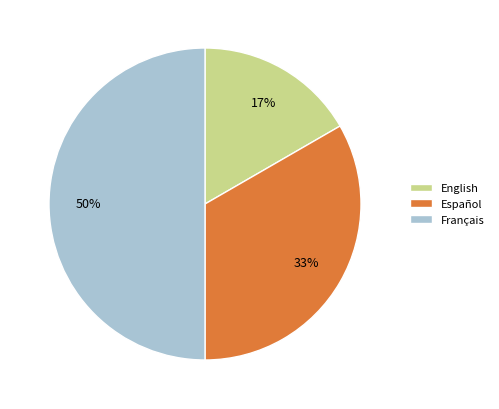

Does Español account for over 50% of the chart?

No